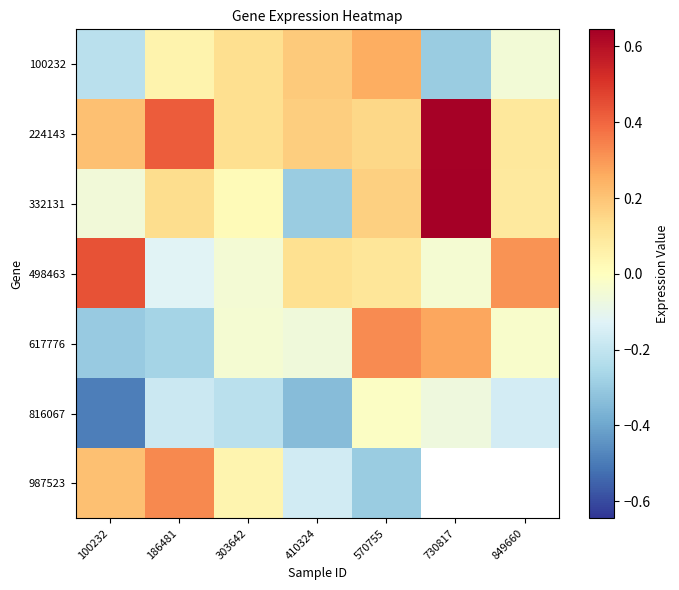

What is the approximate value of 332131 at 410324?

-0.3